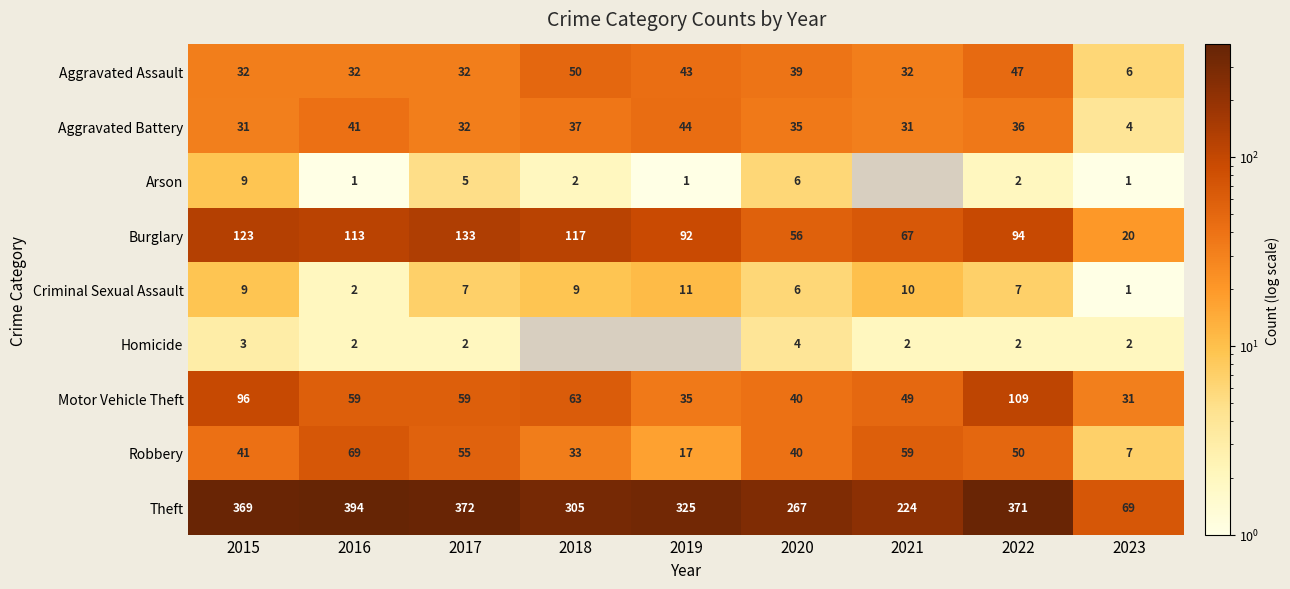

Where is Robbery nearest to the value 38?

2020